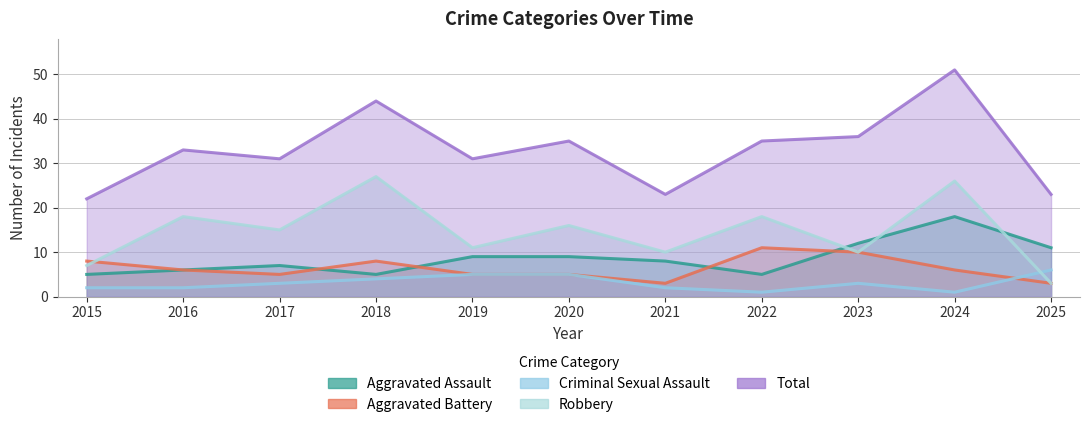

Where does the Aggravated Assault series first go above 8?

2019